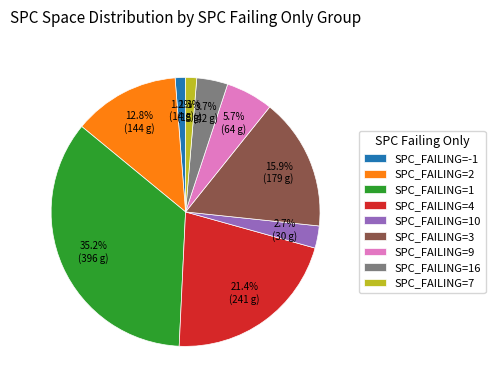

Do SPC_FAILING=16 and SPC_FAILING=10 together represent more than half of the pie?

No